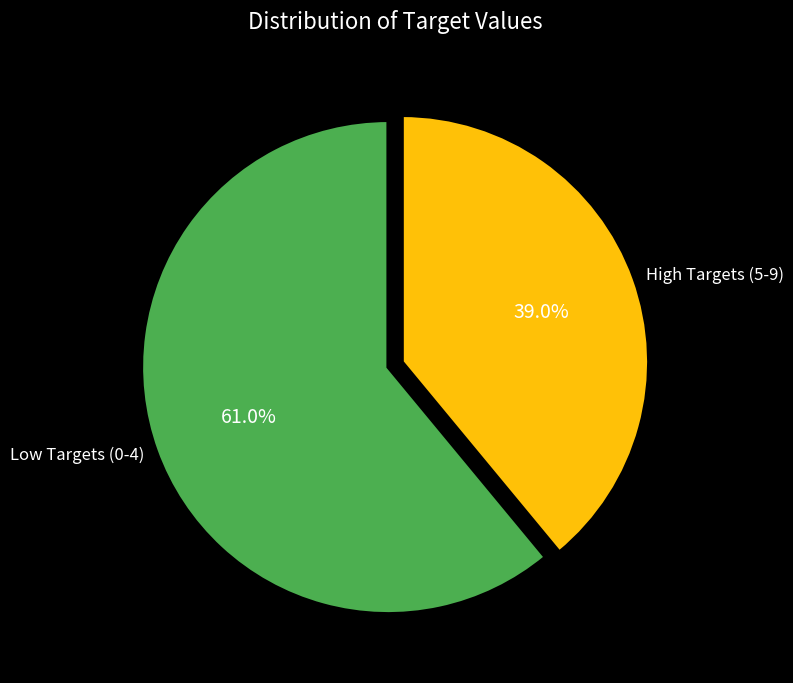

Rank the categories by value from highest to lowest.

Low Targets (0-4), High Targets (5-9)